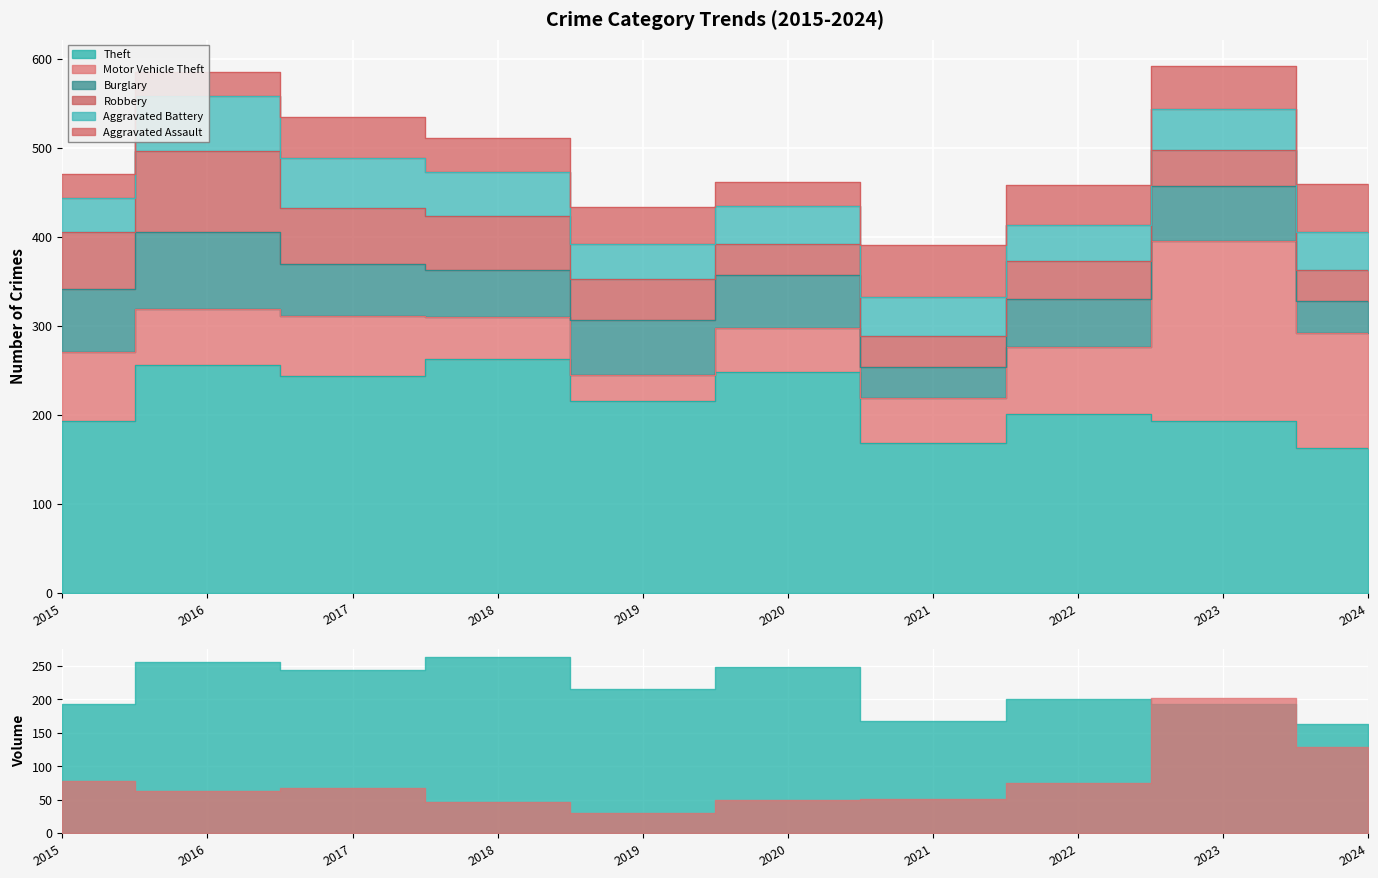

Reading left to right, extract all data points from this chart.

Theft: 193	256	244	263	215	248	168	201	193	163
Motor Vehicle Theft: 78	63	67	47	30	49	51	75	202	129
Burglary: 70	86	58	53	62	60	35	54	62	36
Robbery: 64	91	63	60	45	35	35	43	41	35
Aggravated Battery: 38	62	57	50	40	43	43	40	45	42
Aggravated Assault: 27	27	45	38	41	26	59	45	49	54